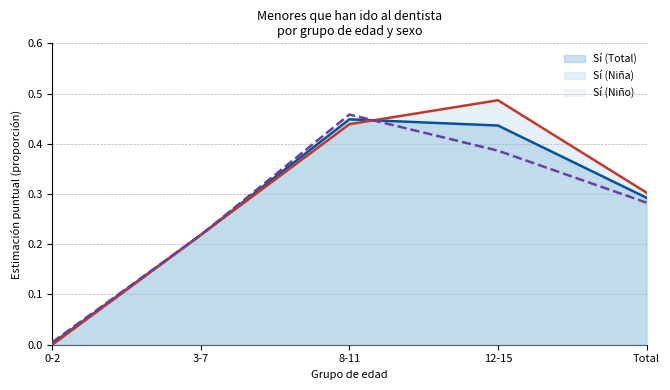

What is the label of the 4th point from the left?

12-15